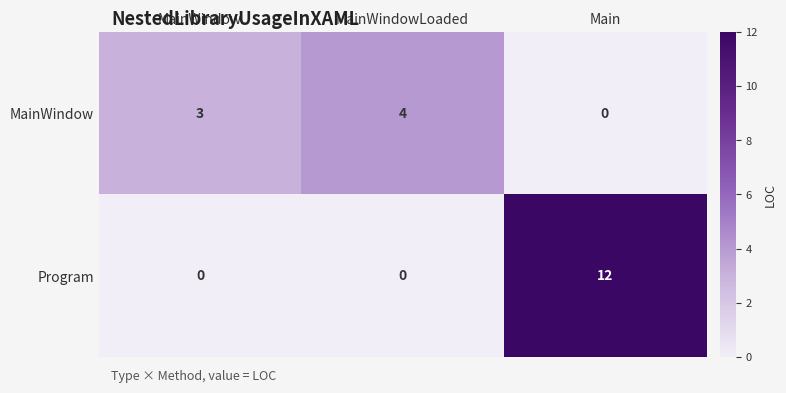

At which category is the sum across all series the highest?

Main